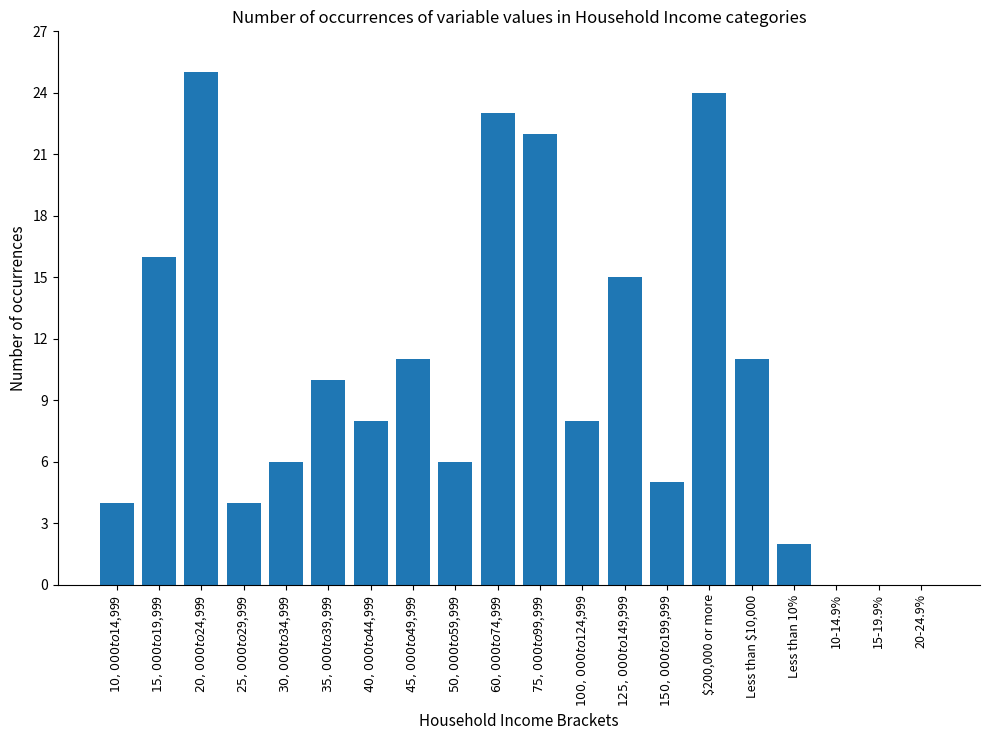

Reading right to left, transcribe all the data shown in this chart.

20-24.9%=0	15-19.9%=0	10-14.9%=0	Less than 10%=2	Less than $10,000=11	$200,000 or more=24	$150,000 to $199,999=5	$125,000 to $149,999=15	$100,000 to $124,999=8	$75,000 to $99,999=22	$60,000 to $74,999=23	$50,000 to $59,999=6	$45,000 to $49,999=11	$40,000 to $44,999=8	$35,000 to $39,999=10	$30,000 to $34,999=6	$25,000 to $29,999=4	$20,000 to $24,999=25	$15,000 to $19,999=16	$10,000 to $14,999=4